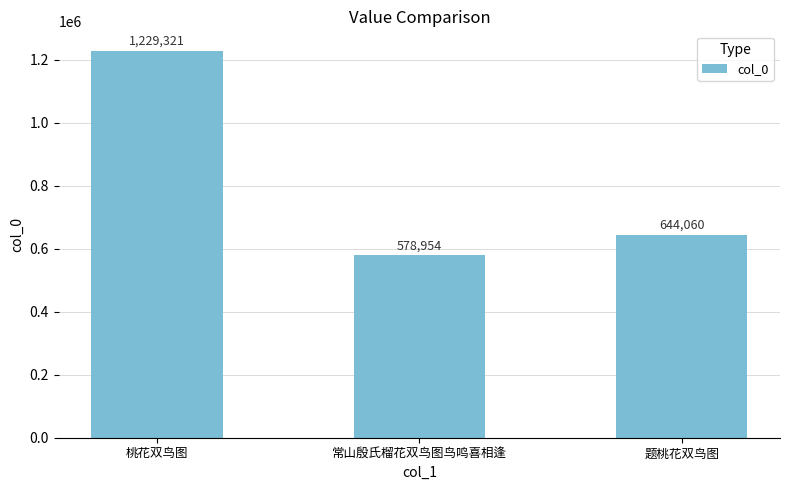

What position from the left is 题桃花双鸟图?

3